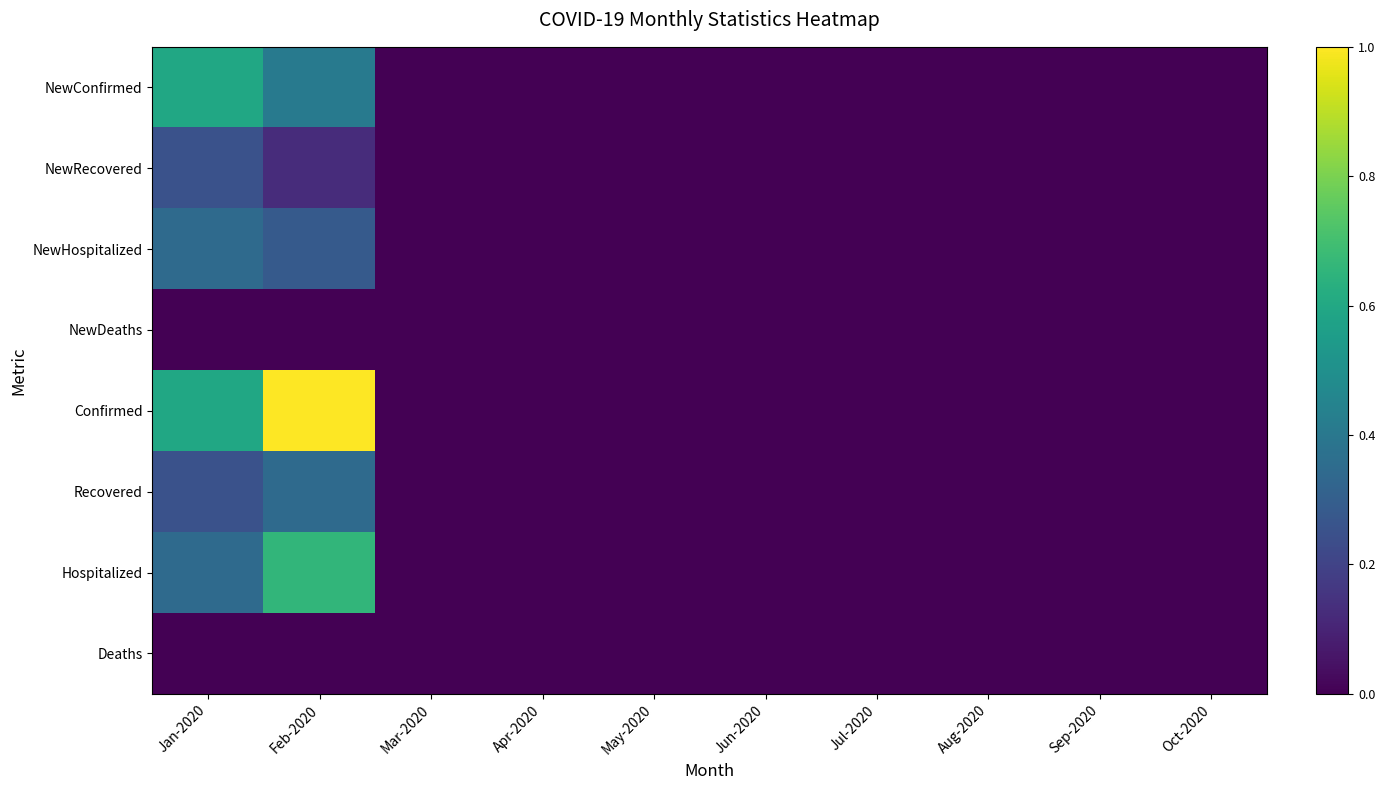

Reading left to right, transcribe all the data shown in this chart.

NewConfirmed: Jan-2020=0.6	Feb-2020=0.4	Mar-2020=0.0	Apr-2020=0.0	May-2020=0.0	Jun-2020=0.0	Jul-2020=0.0	Aug-2020=0.0	Sep-2020=0.0	Oct-2020=0.0
NewRecovered: Jan-2020=0.2	Feb-2020=0.1	Mar-2020=0.0	Apr-2020=0.0	May-2020=0.0	Jun-2020=0.0	Jul-2020=0.0	Aug-2020=0.0	Sep-2020=0.0	Oct-2020=0.0
NewHospitalized: Jan-2020=0.3	Feb-2020=0.3	Mar-2020=0.0	Apr-2020=0.0	May-2020=0.0	Jun-2020=0.0	Jul-2020=0.0	Aug-2020=0.0	Sep-2020=0.0	Oct-2020=0.0
NewDeaths: Jan-2020=0.0	Feb-2020=0.0	Mar-2020=0.0	Apr-2020=0.0	May-2020=0.0	Jun-2020=0.0	Jul-2020=0.0	Aug-2020=0.0	Sep-2020=0.0	Oct-2020=0.0
Confirmed: Jan-2020=0.6	Feb-2020=1.0	Mar-2020=0.0	Apr-2020=0.0	May-2020=0.0	Jun-2020=0.0	Jul-2020=0.0	Aug-2020=0.0	Sep-2020=0.0	Oct-2020=0.0
Recovered: Jan-2020=0.2	Feb-2020=0.3	Mar-2020=0.0	Apr-2020=0.0	May-2020=0.0	Jun-2020=0.0	Jul-2020=0.0	Aug-2020=0.0	Sep-2020=0.0	Oct-2020=0.0
Hospitalized: Jan-2020=0.3	Feb-2020=0.7	Mar-2020=0.0	Apr-2020=0.0	May-2020=0.0	Jun-2020=0.0	Jul-2020=0.0	Aug-2020=0.0	Sep-2020=0.0	Oct-2020=0.0
Deaths: Jan-2020=0.0	Feb-2020=0.0	Mar-2020=0.0	Apr-2020=0.0	May-2020=0.0	Jun-2020=0.0	Jul-2020=0.0	Aug-2020=0.0	Sep-2020=0.0	Oct-2020=0.0